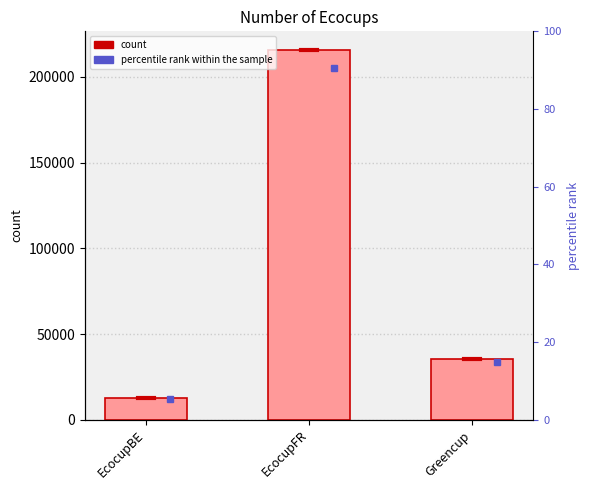

How many data points are less than 35193?

1